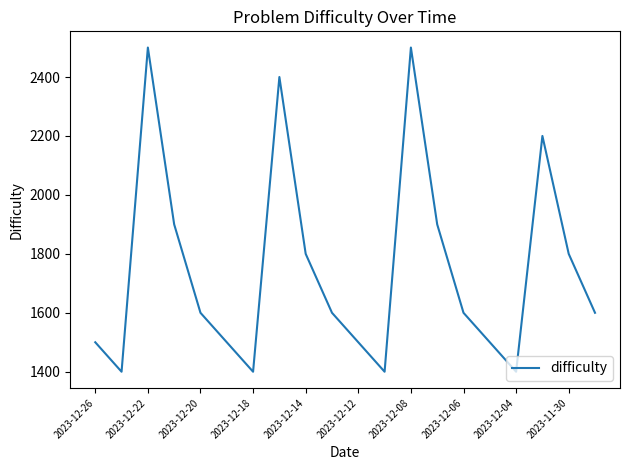

What is the difference between the maximum and minimum values?

1100